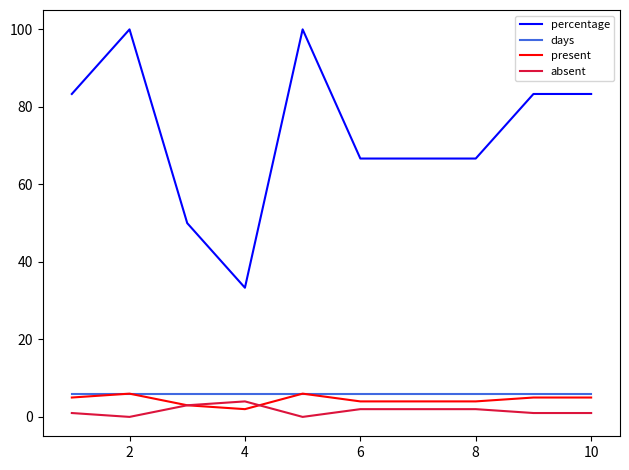

Which series has the largest total across all categories?

percentage